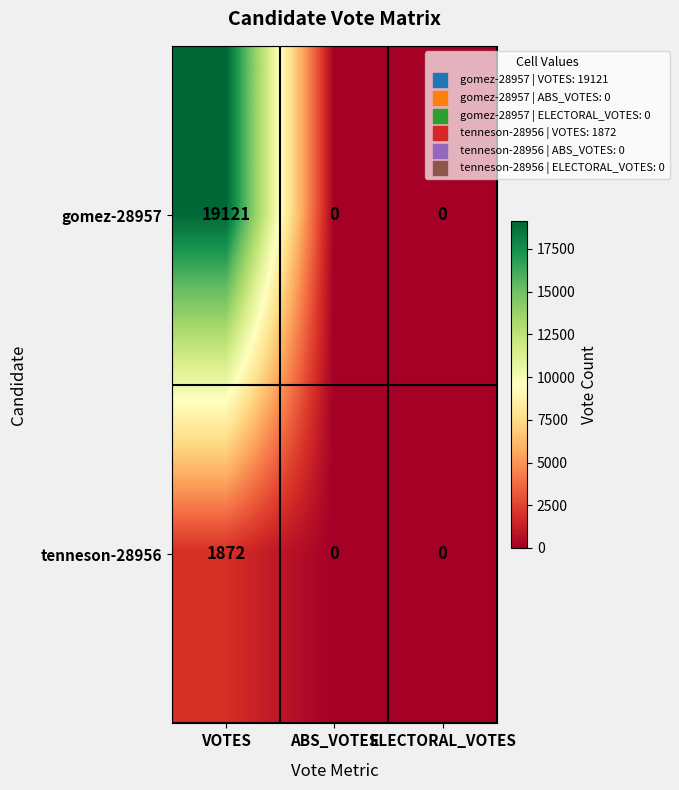

What is the sum of the gomez-28957 values at ABS_VOTES and VOTES?

19121